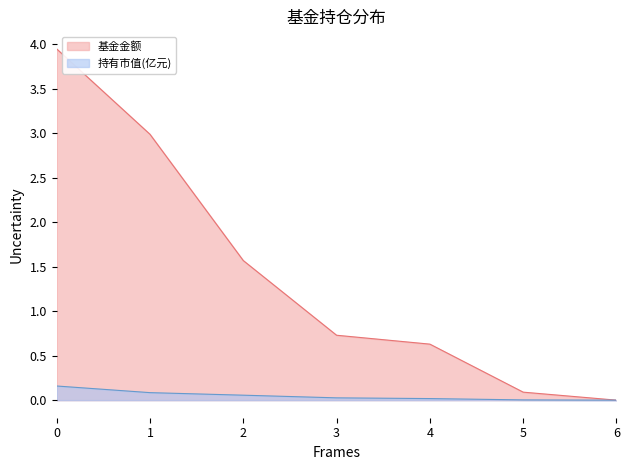

Which series changed the most between 0 and 2?

基金金额